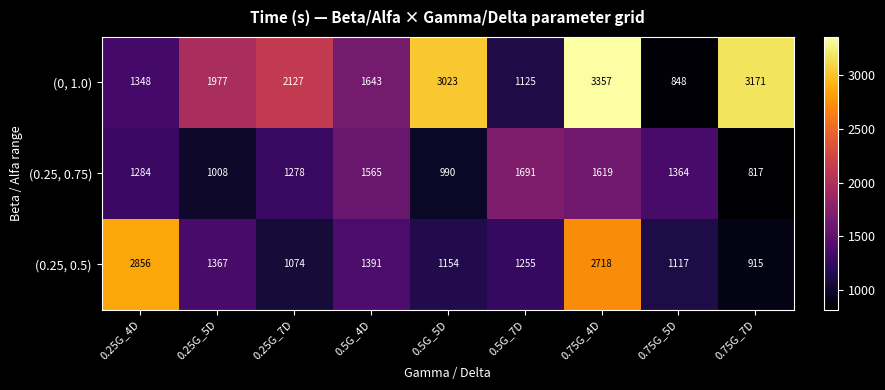

Which series changed the most between 0.25G_5D and 0.75G_5D?

(0, 1.0)